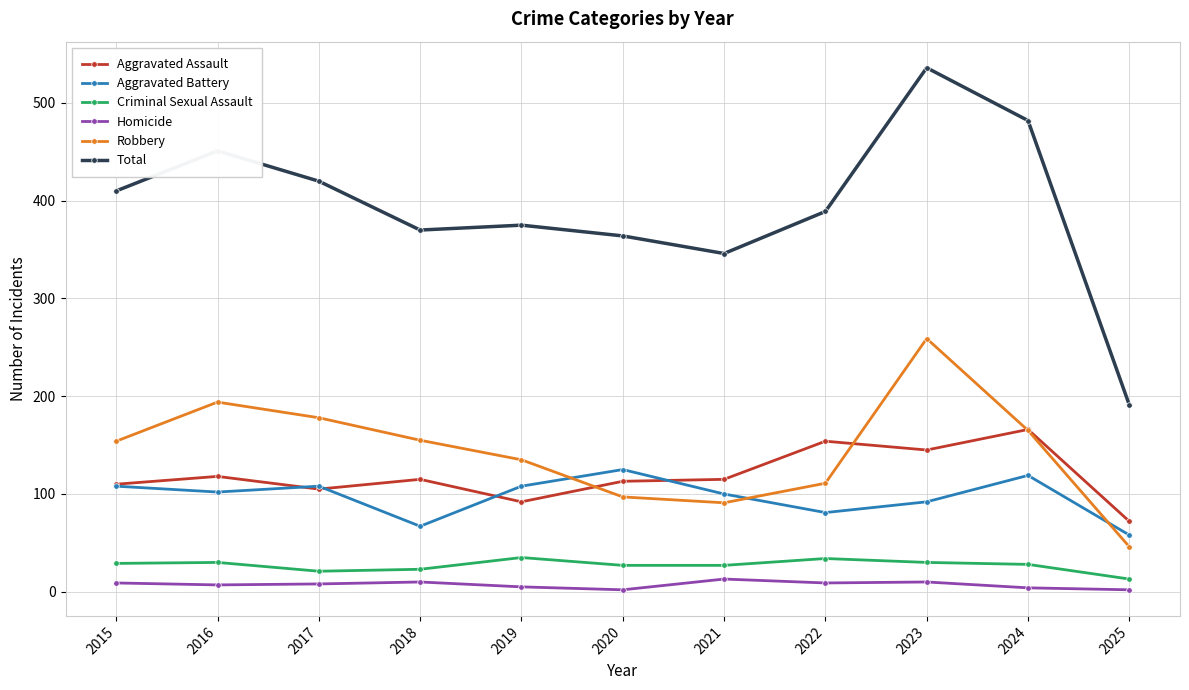

True or false: Total and Criminal Sexual Assault intersect in this chart.

False